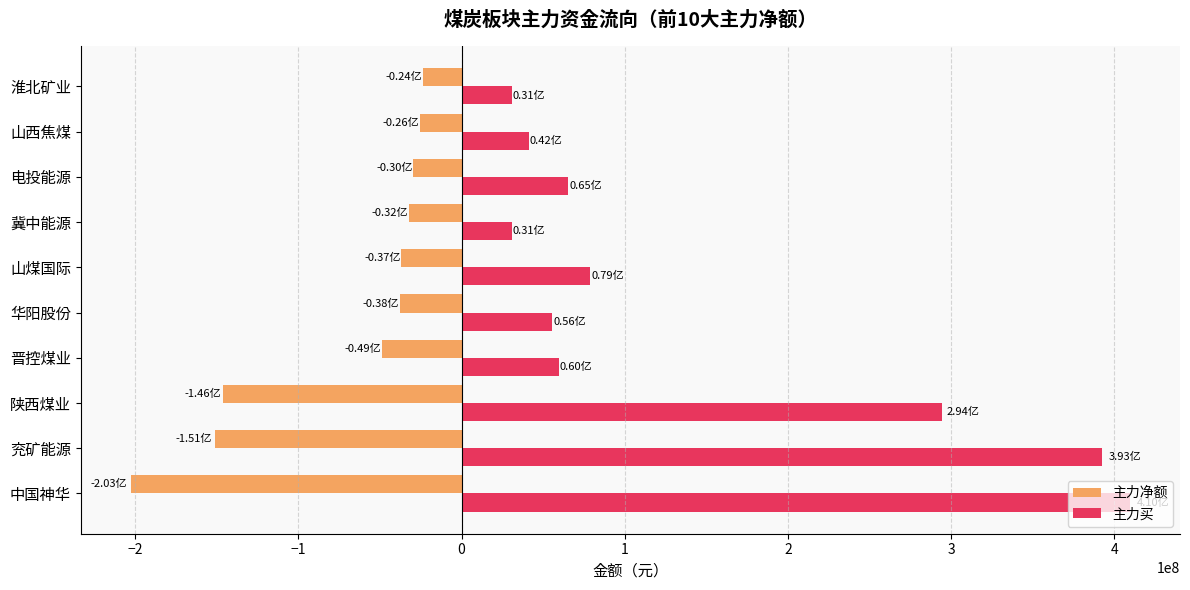

What are all the series names shown in the legend?

主力净额, 主力买